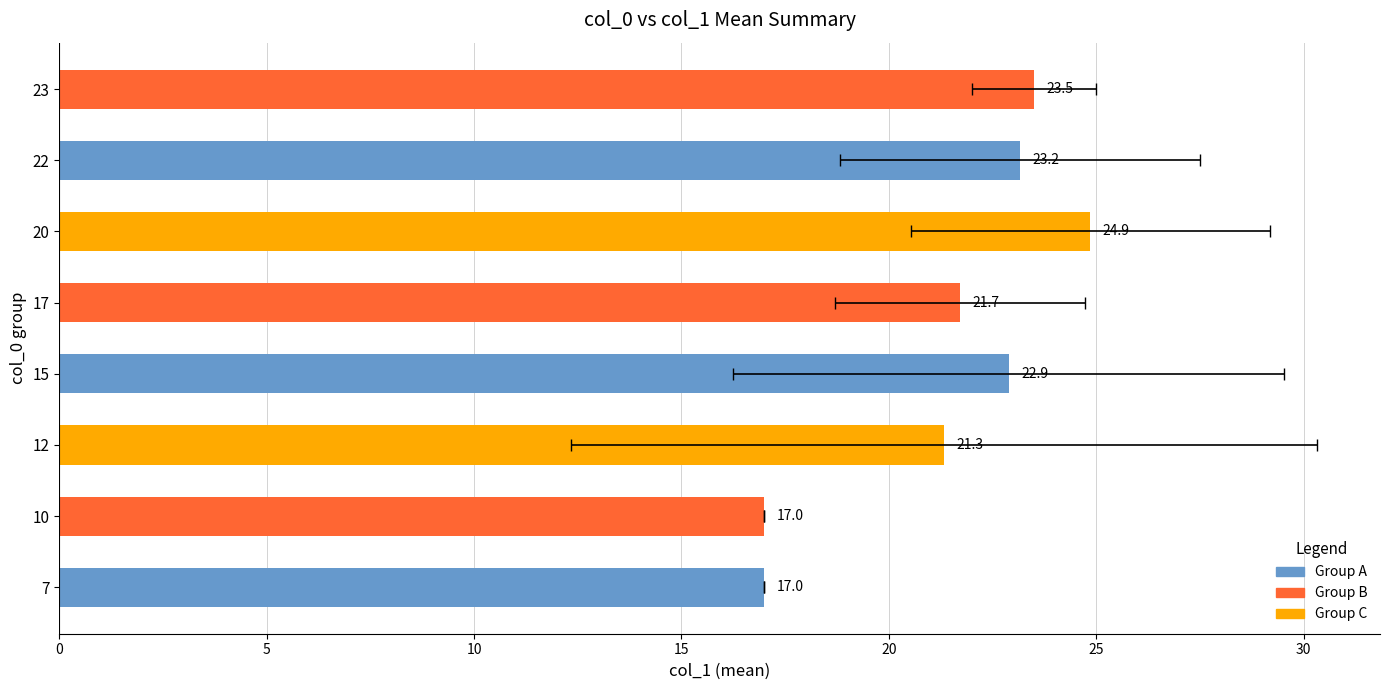

True or false: the data shows 22.9 at 15.

True